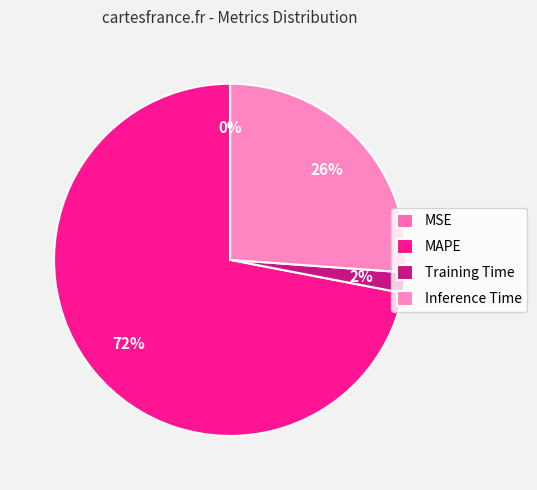

Is there a majority slice in this chart?

Yes